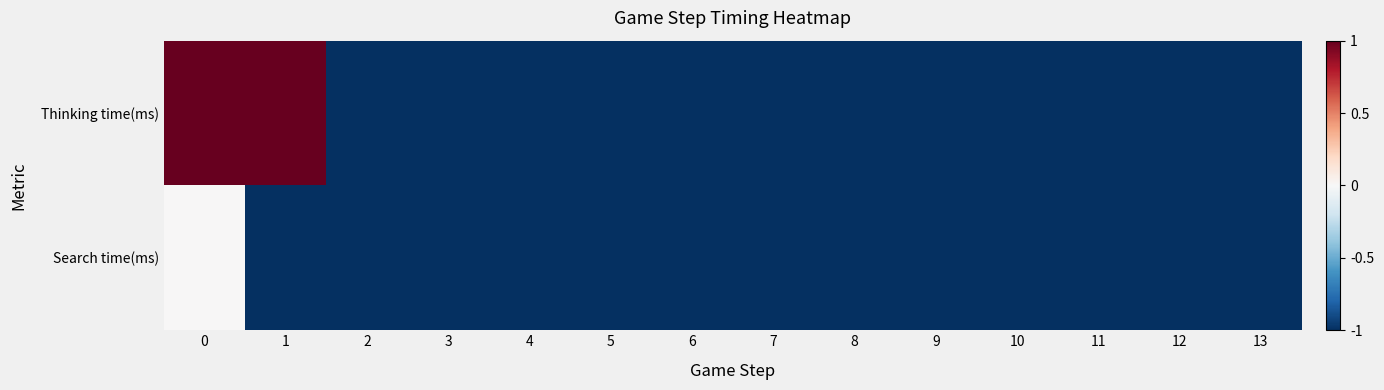

List the series in order of their peak value, lowest first.

Search time(ms), Thinking time(ms)